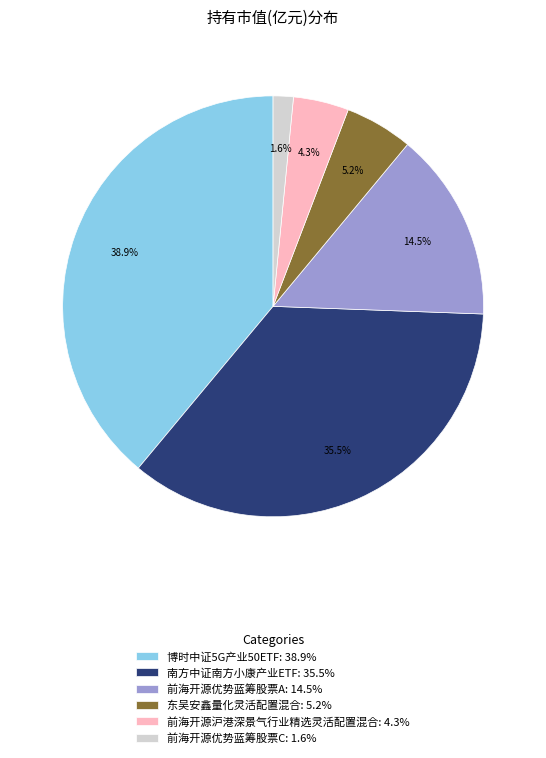

True or false: 南方中证南方小康产业ETF accounts for 42% of the total.

False